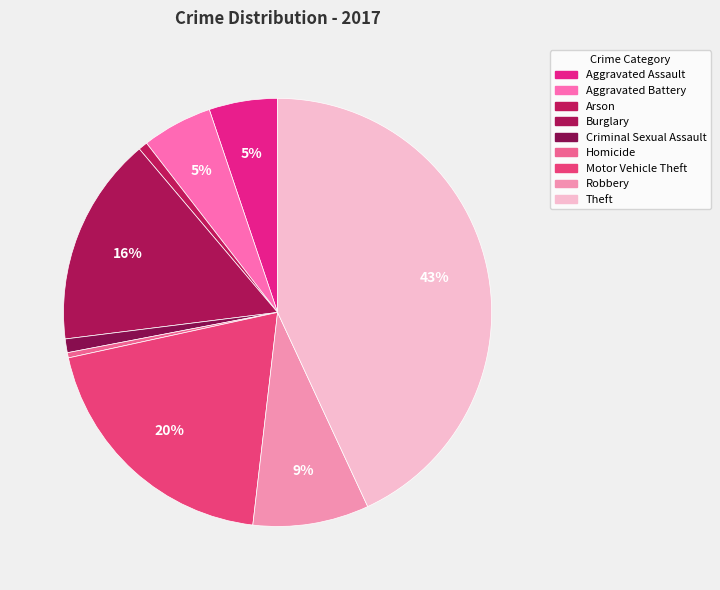

Count the number of slices in the pie.

9